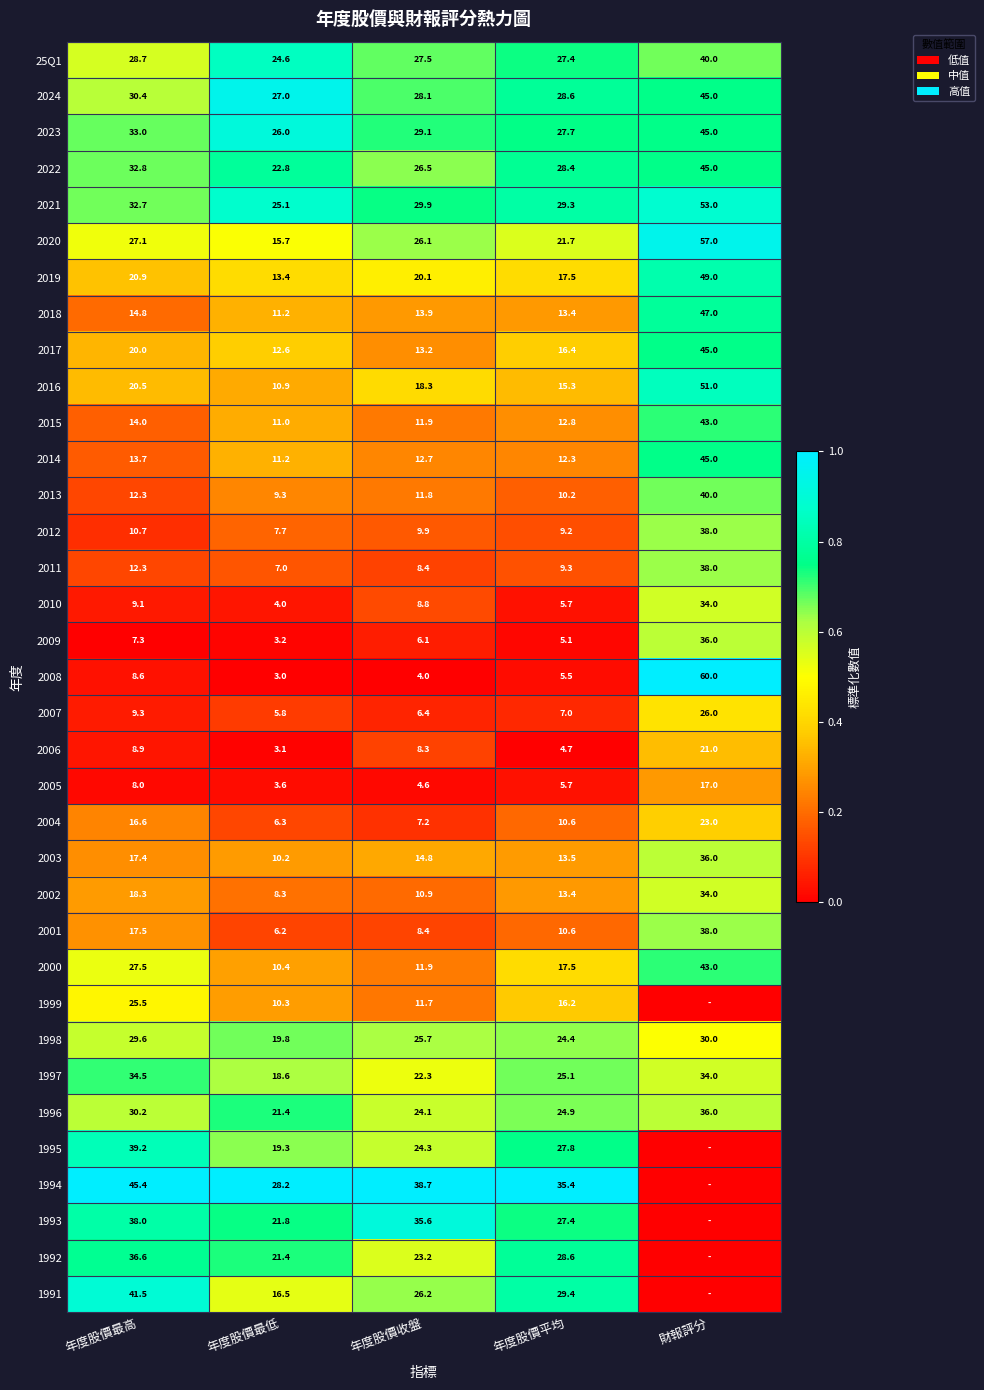

Is the value of 2010 at 年度股價收盤 greater than the value of 2002 at 年度股價平均?

No